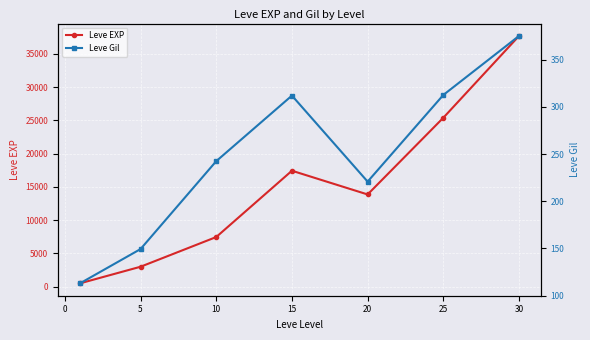

How many series are shown in this chart?

2